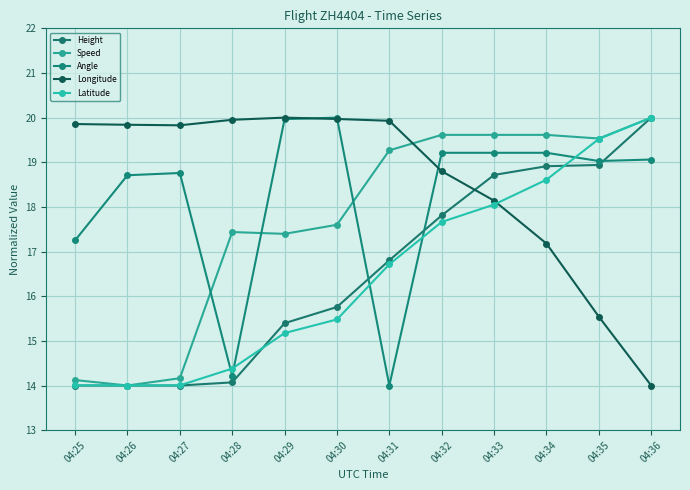

At how many categories does at least one series exceed 16?

12